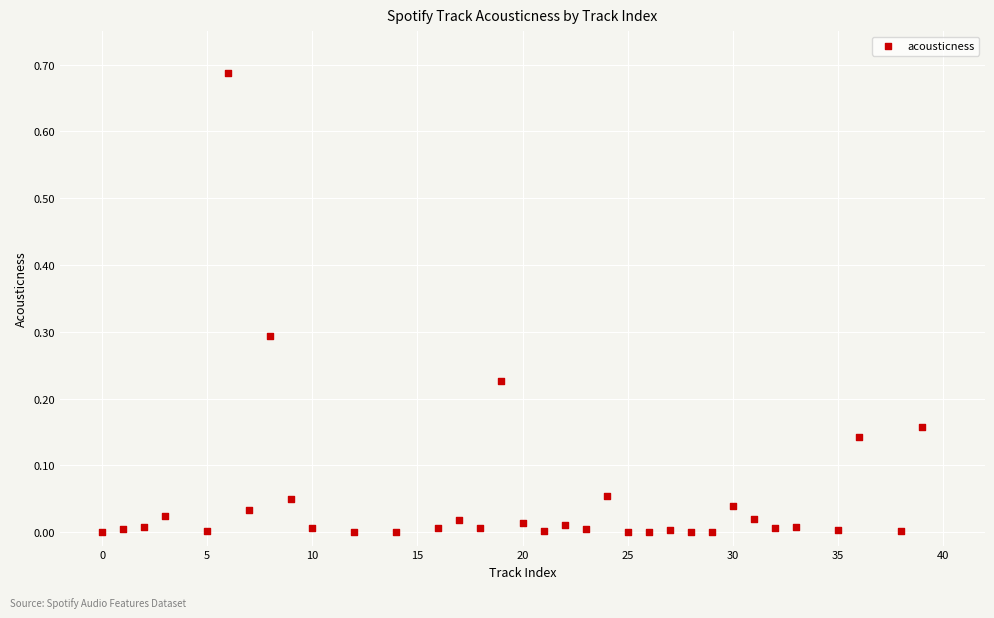

What is the range of X values (max minus min)?

39.0